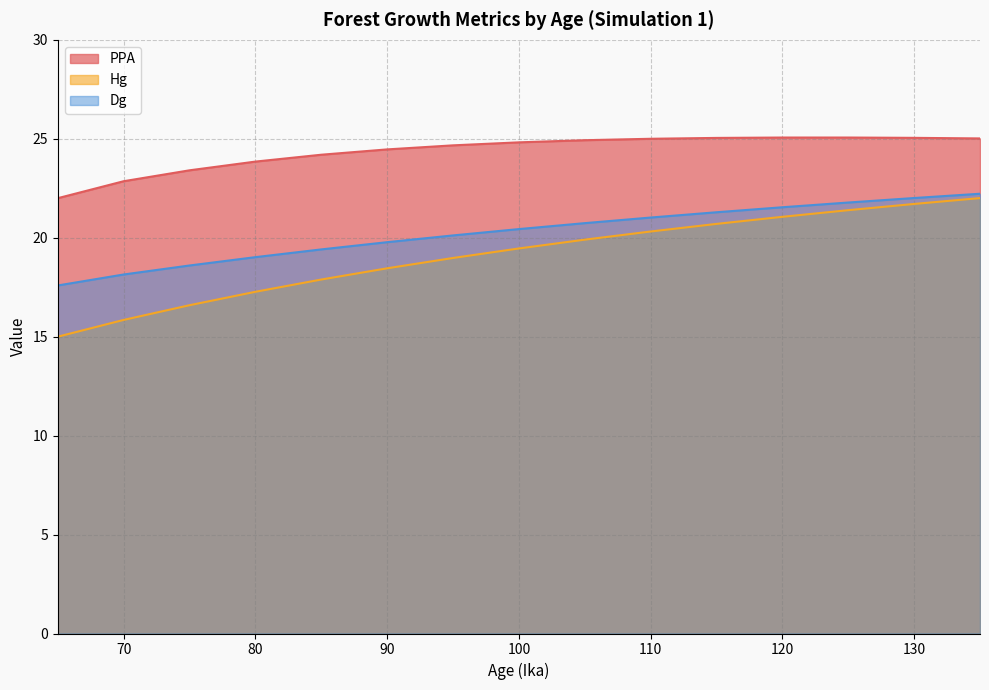

Which series changed the most between 70 and 100?

Hg